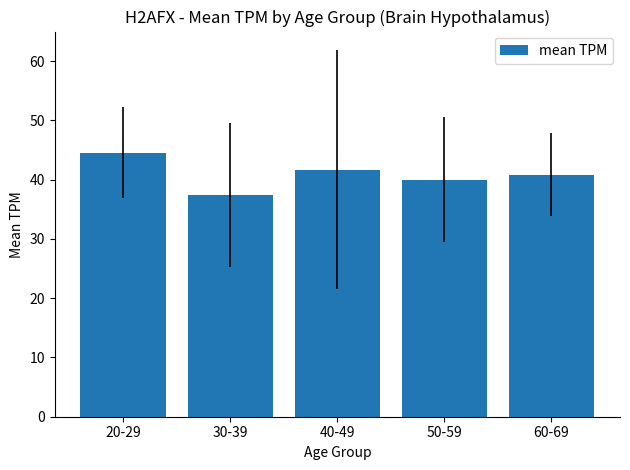

What value does the data have at 50-59?

40.0